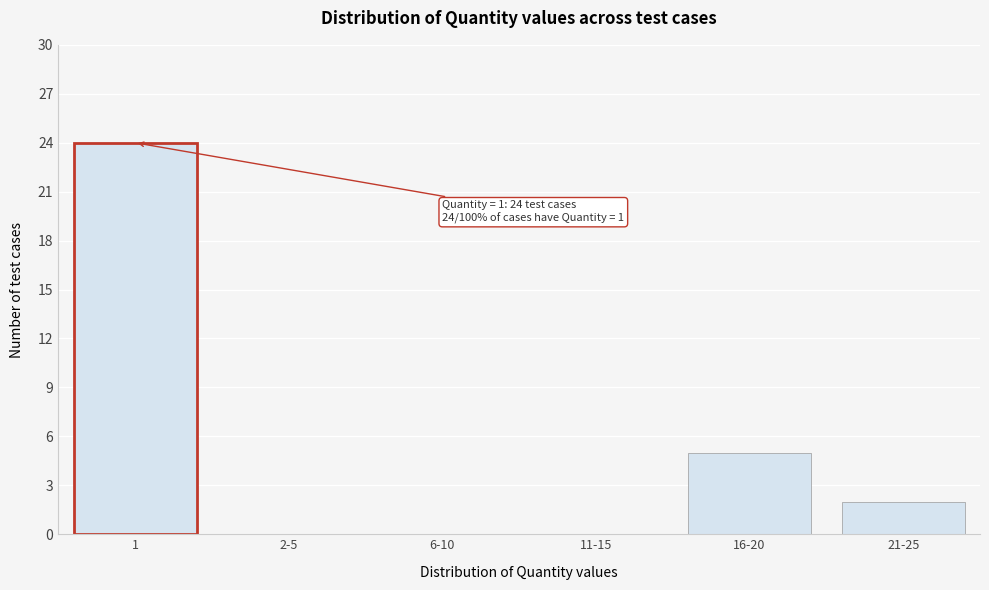

Reading left to right, extract all data points from this chart.

1=24	2-5=0	6-10=0	11-15=0	16-20=5	21-25=2